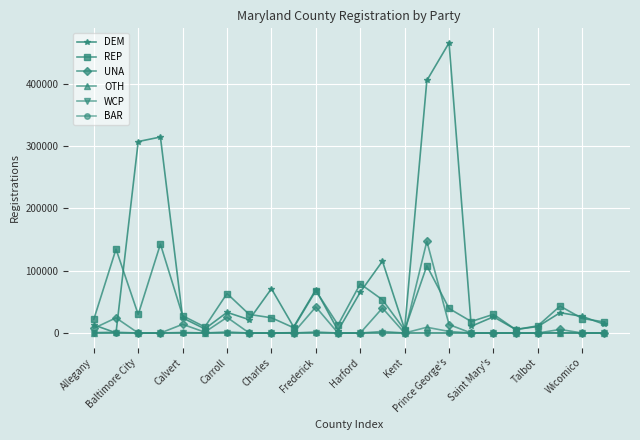

Which series has the largest total across all categories?

DEM